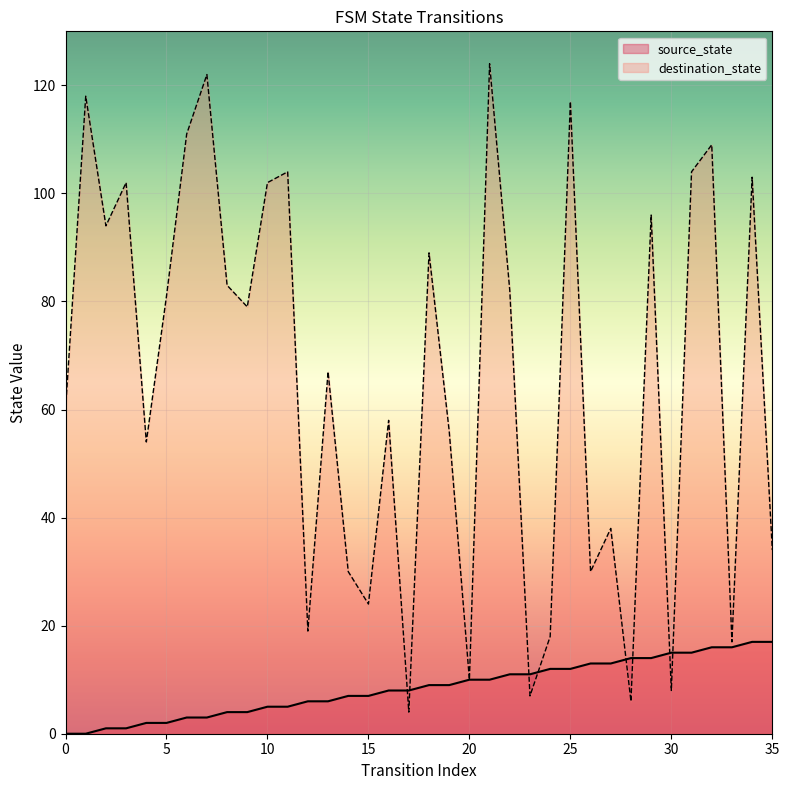

Where is destination_state nearest to the value 64?

13